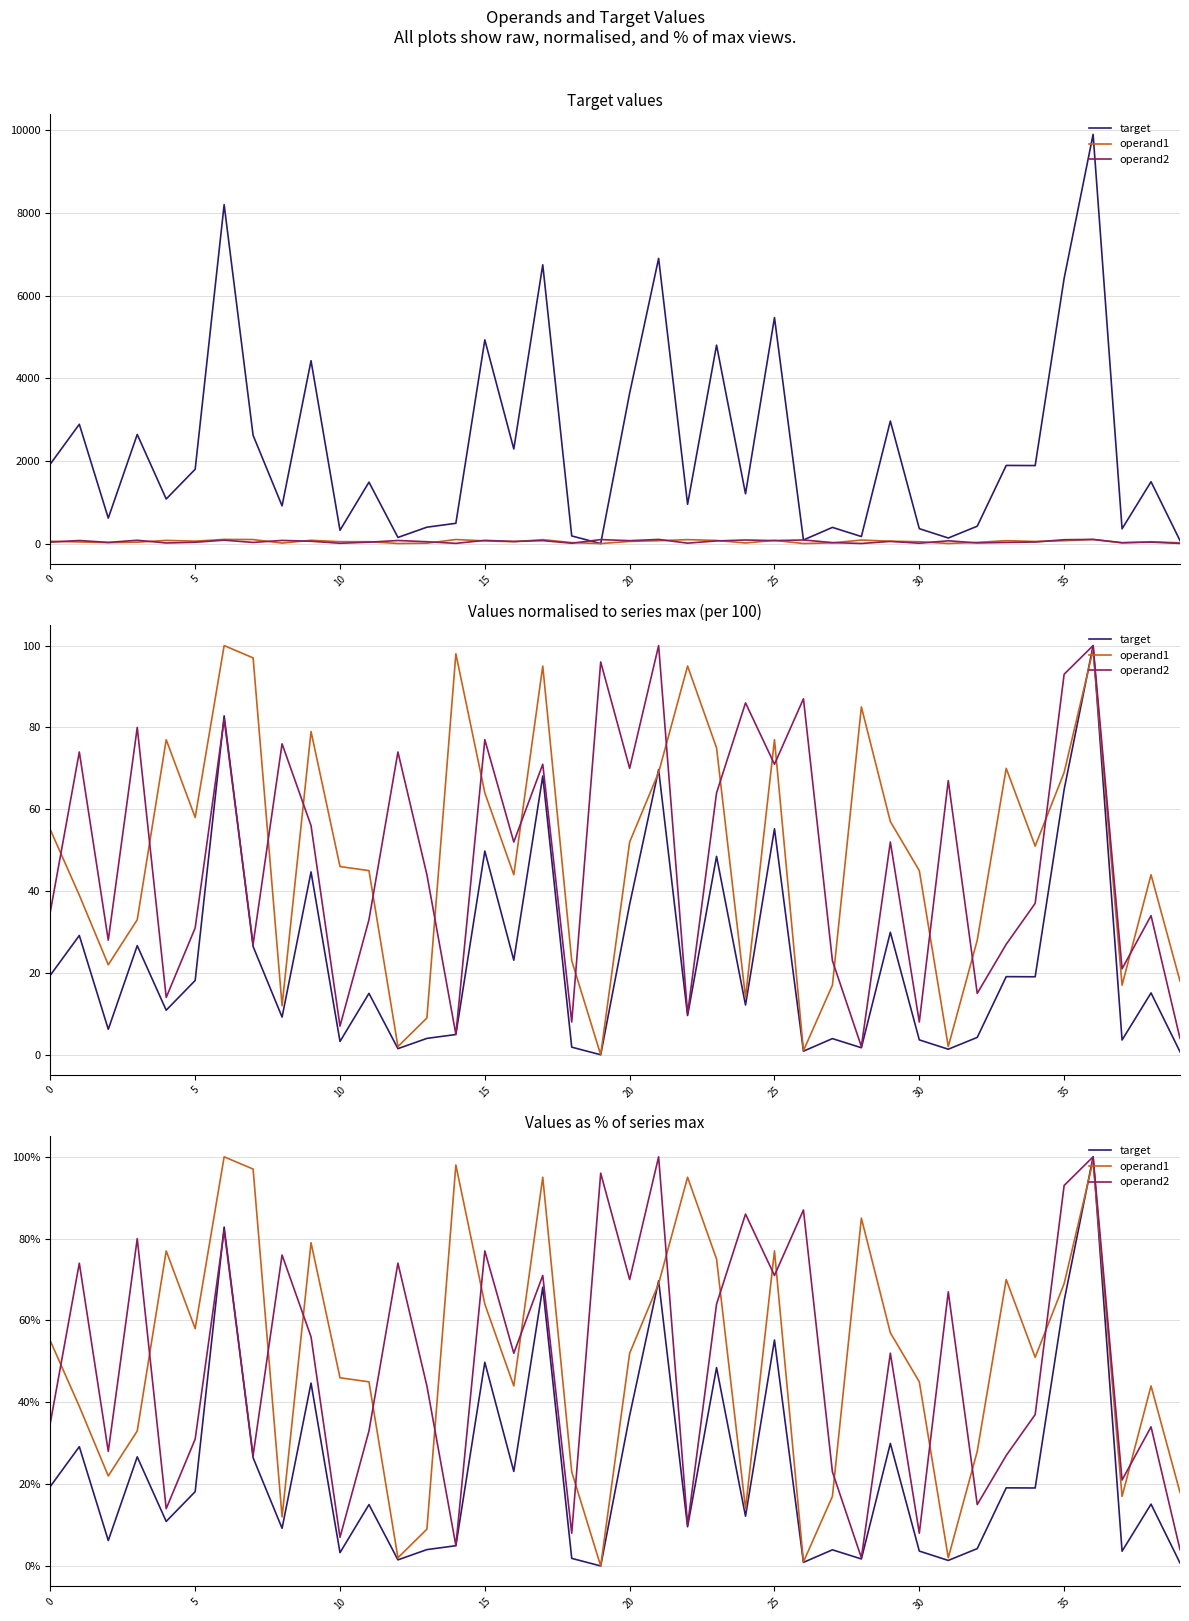

Does the chart have visible grid lines?

Yes